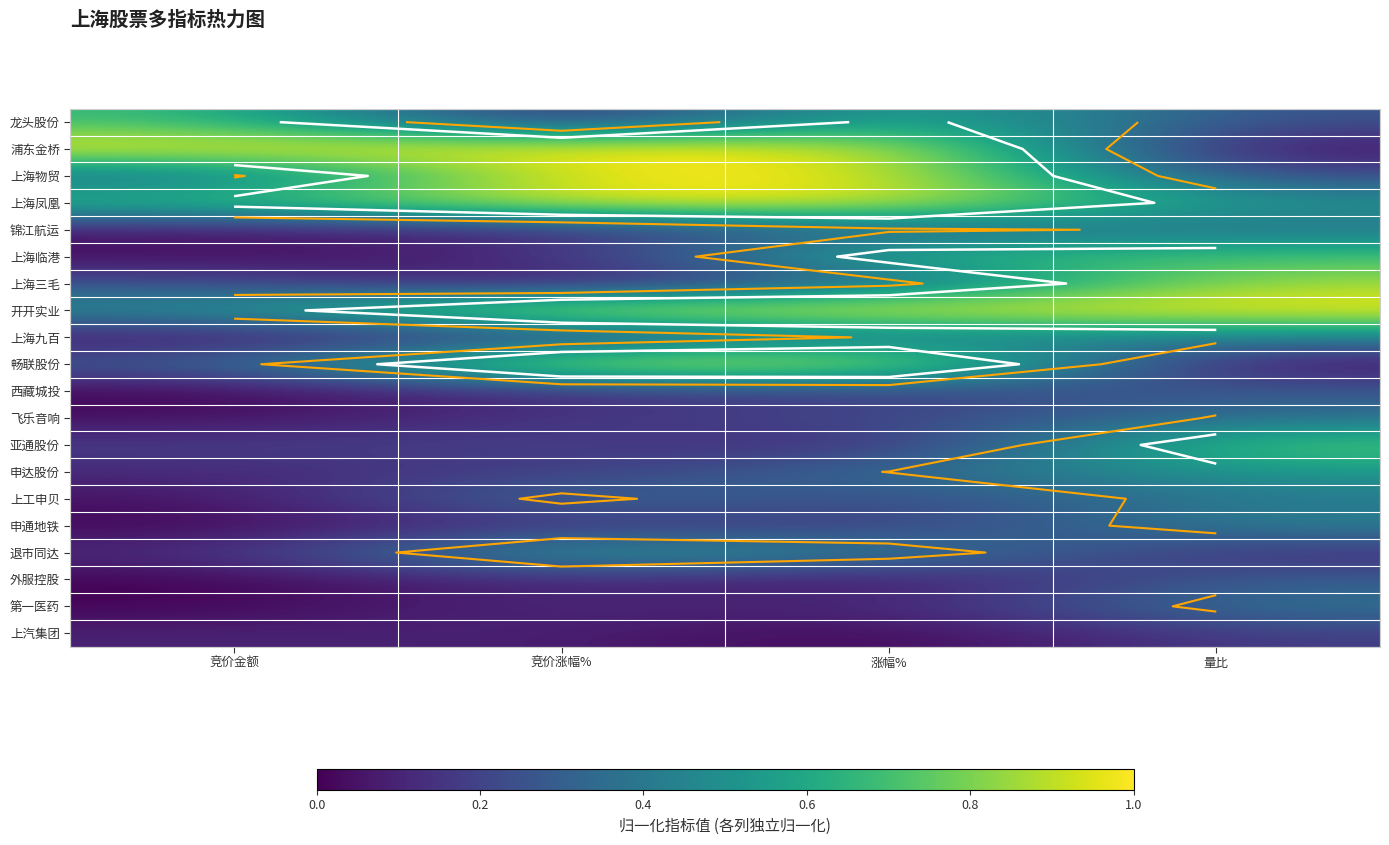

What is the total value across all series at 量比?

8.2